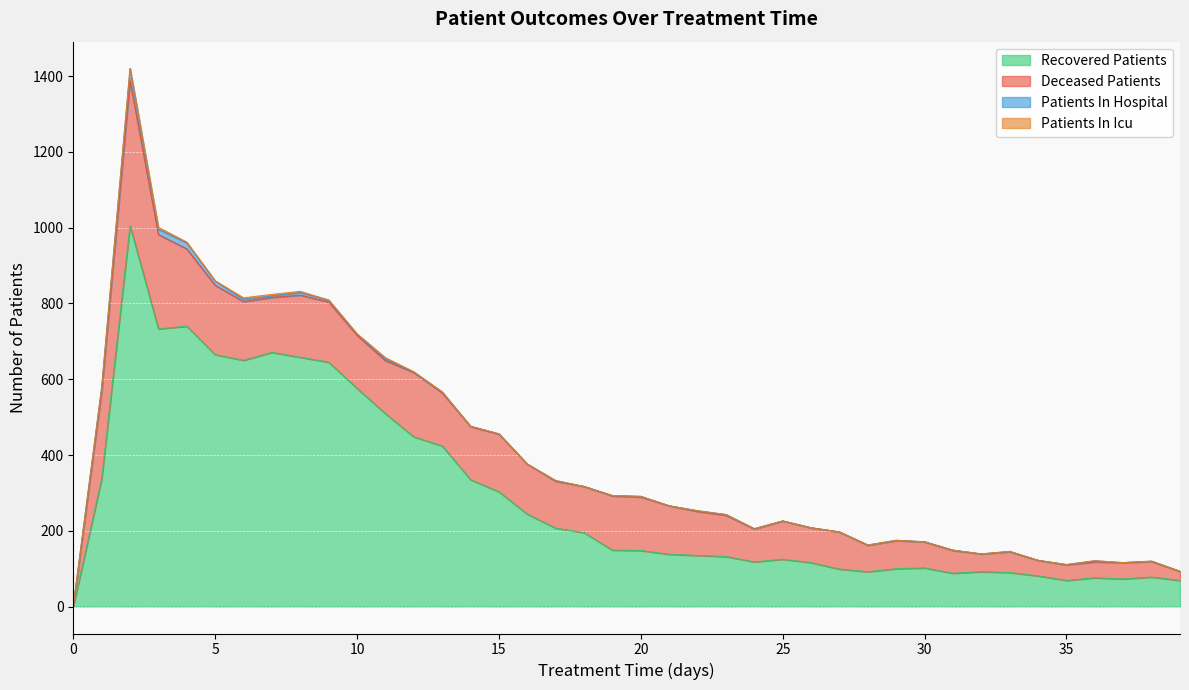

True or false: patients_in_icu has more than 1 interior local peaks.

True